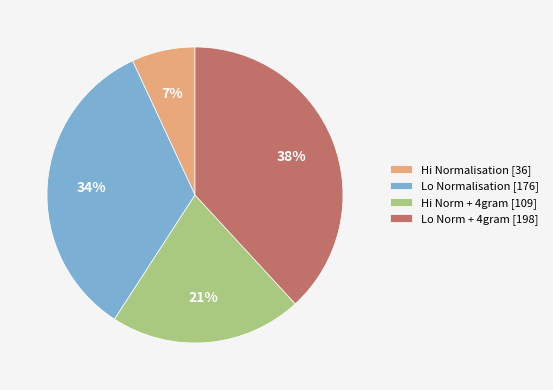

Does Lo Normalisation represent more than half of the total?

No